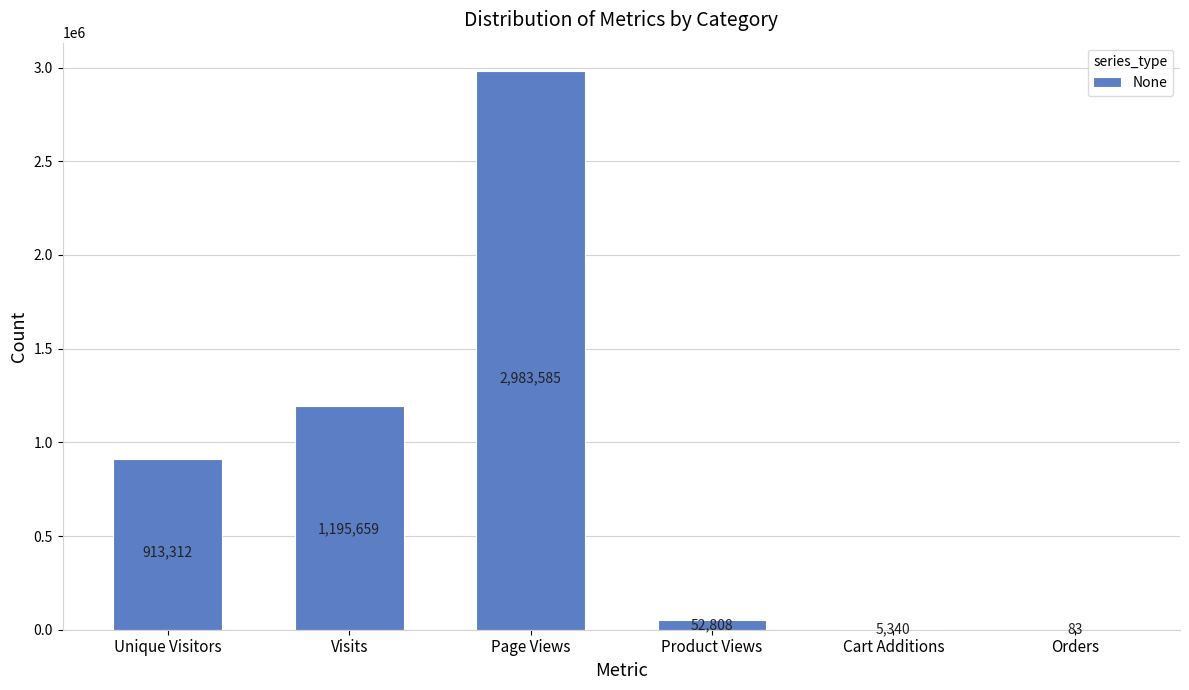

At which label is the value closest to 1491834?

Visits